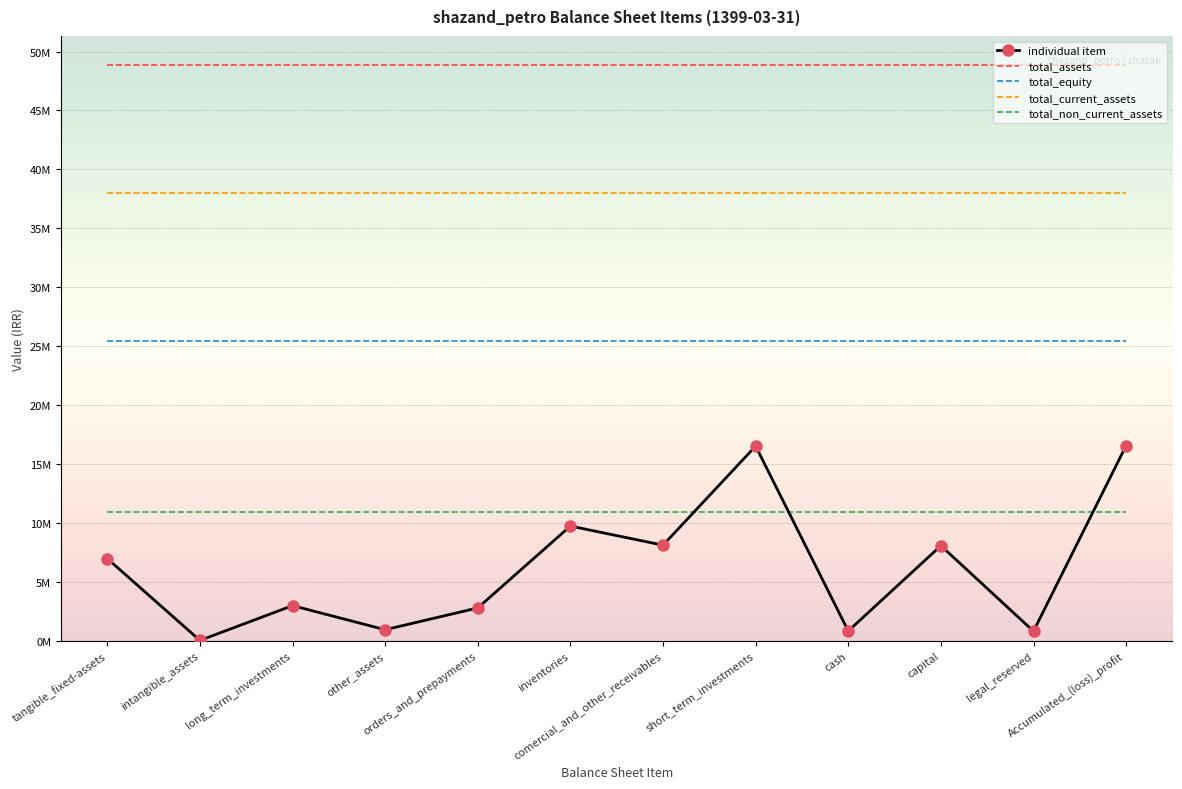

What are all the series names shown in the legend?

individual item, total_assets, total_equity, total_current_assets, total_non_current_assets